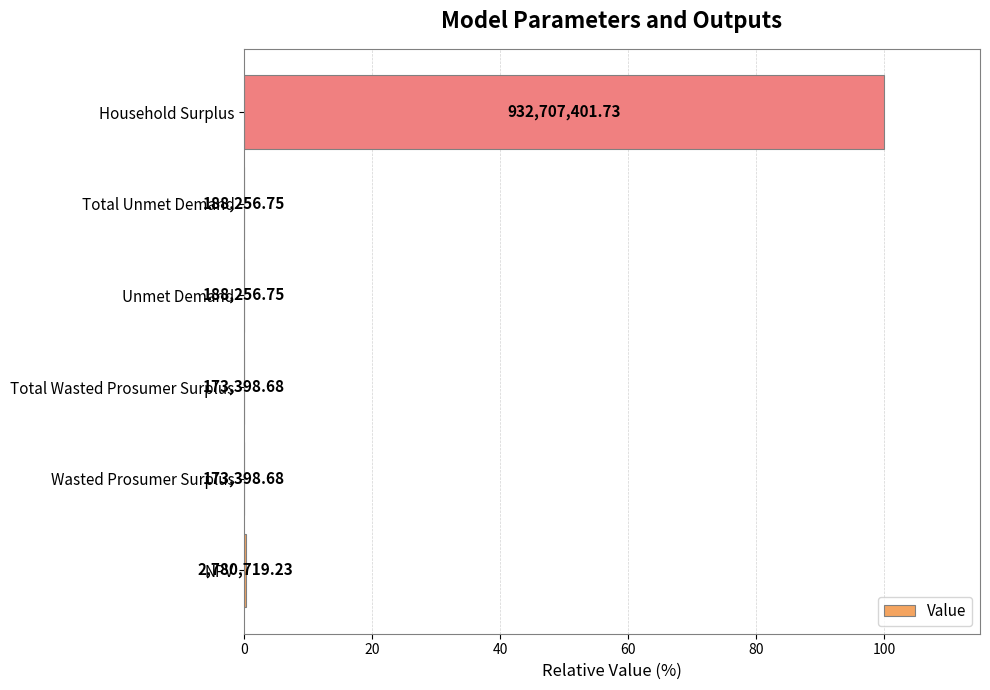

Count the number of data series in this chart.

1